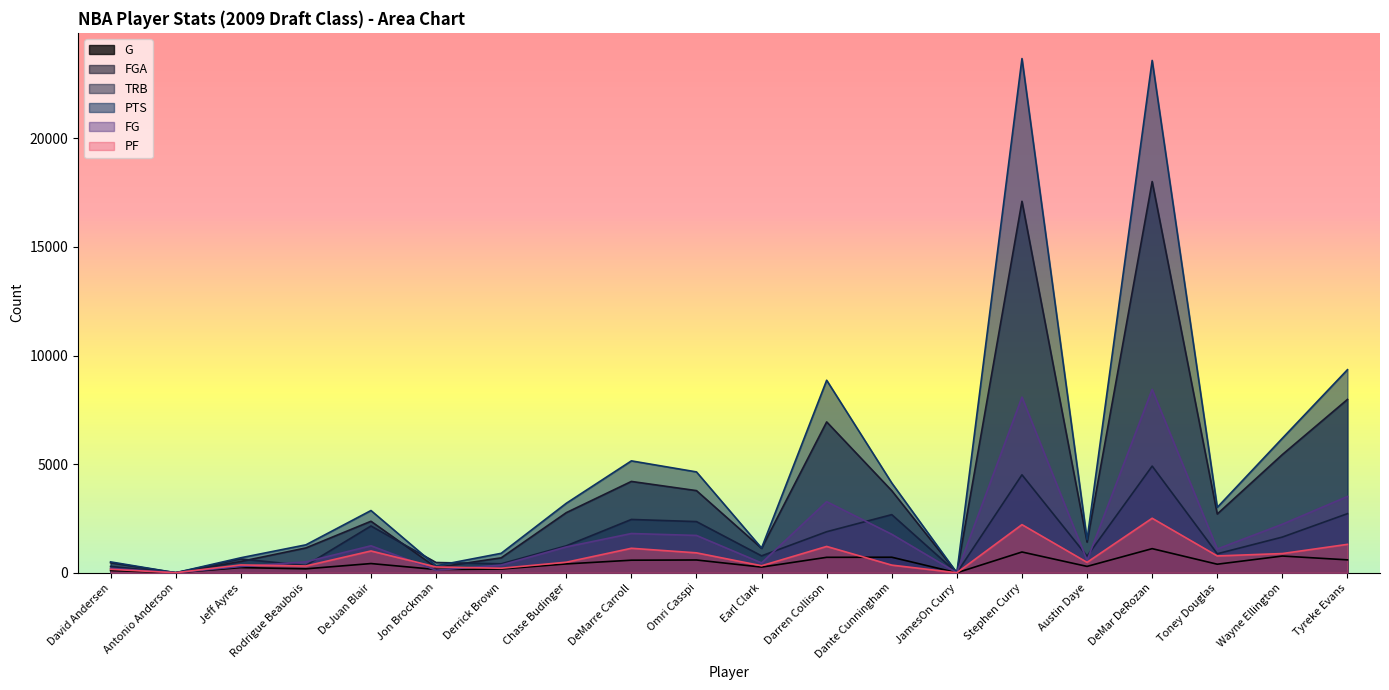

How many series are shown in this chart?

6